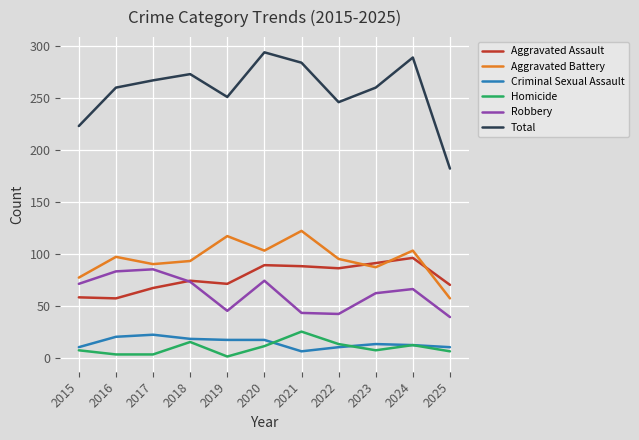

Where does the Criminal Sexual Assault series first go above 13?

2016